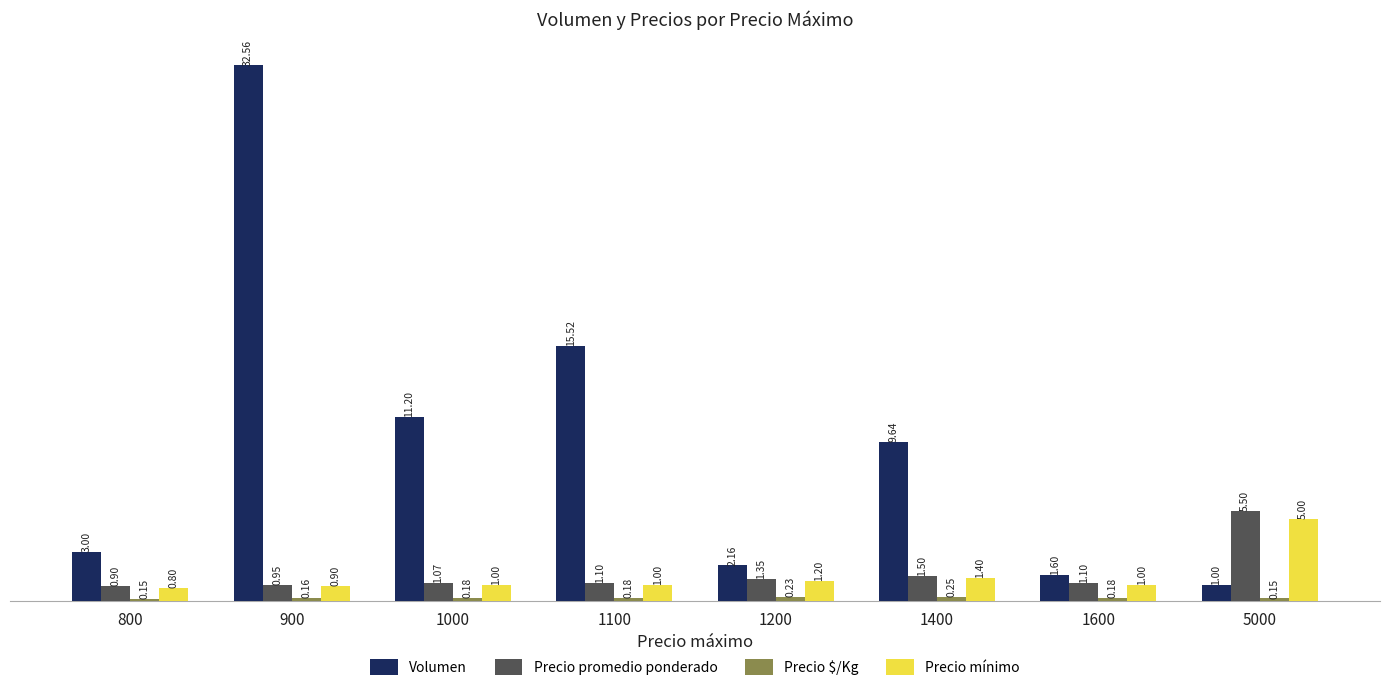

Does the chart contain stacked bars?

No